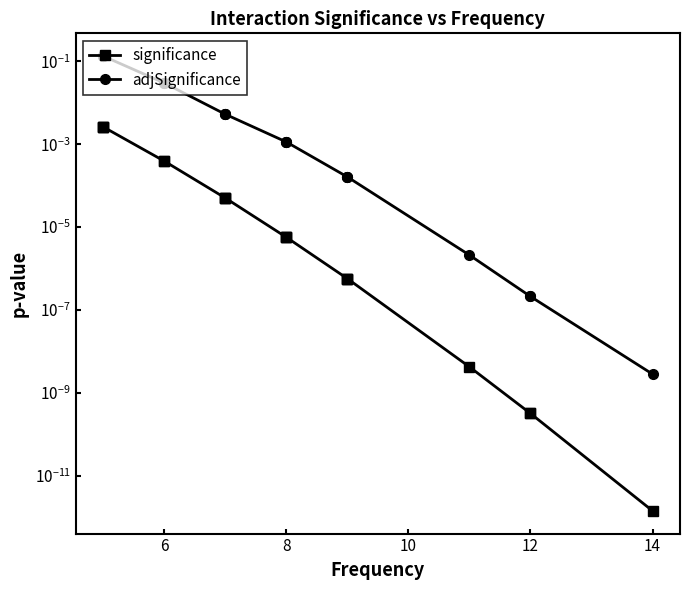

Is the value of significance at 6 greater than the value of adjSignificance at 6?

No